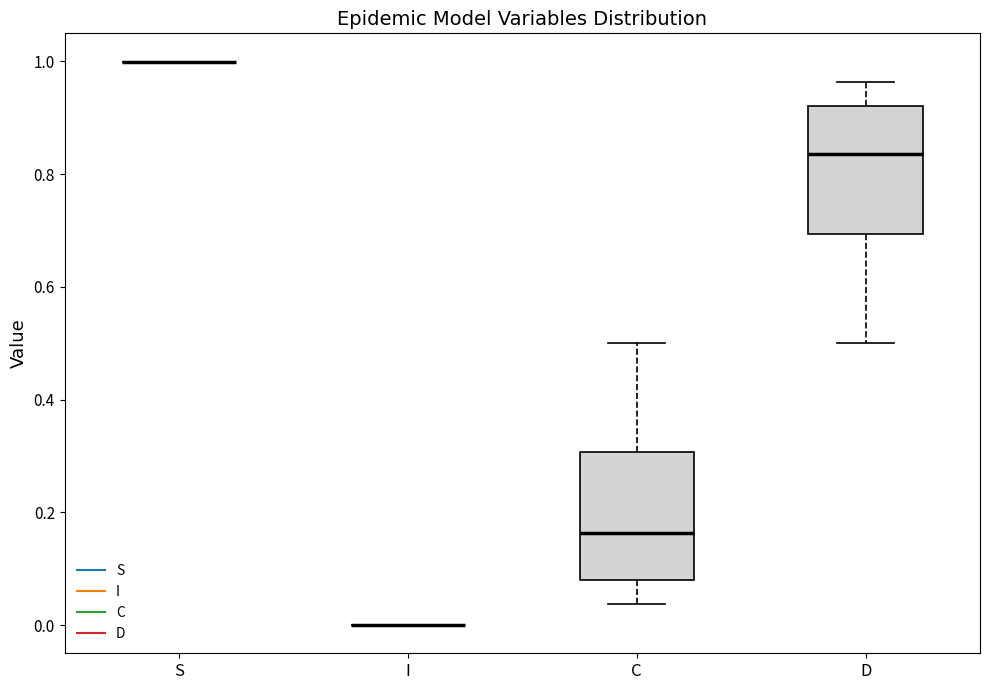

Reading left to right, transcribe this box plot: for each box, give where its median line is, the range the box spans, and where its two whiskers end, as read against the y-axis. The values are not printed on the chart, so give them approximately, as read against the axis.

S: box collapsed to a line at 1.00, whiskers 1.00 to 1.00
I: box collapsed to a line at 0.00, whiskers 0.00 to 0.00
C: median 0.16, box 0.08 to 0.30, whiskers 0.04 to 0.50
D: median 0.84, box 0.70 to 0.92, whiskers 0.50 to 0.96